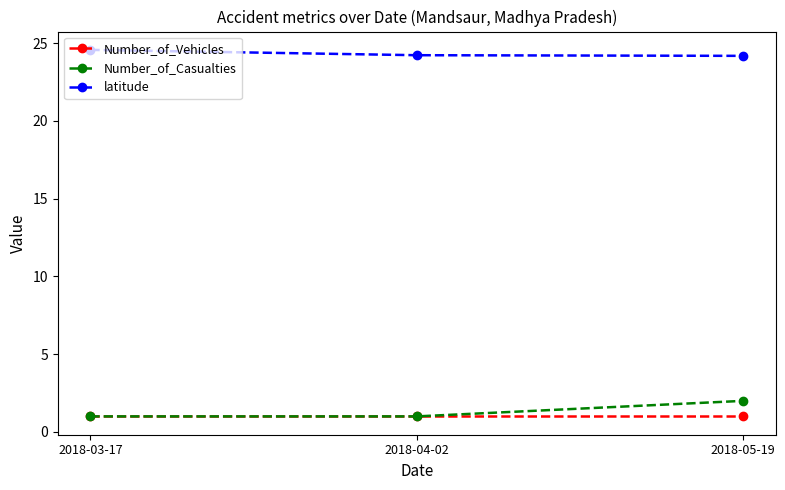

At which label does Number_of_Casualties reach its peak?

2018-05-19